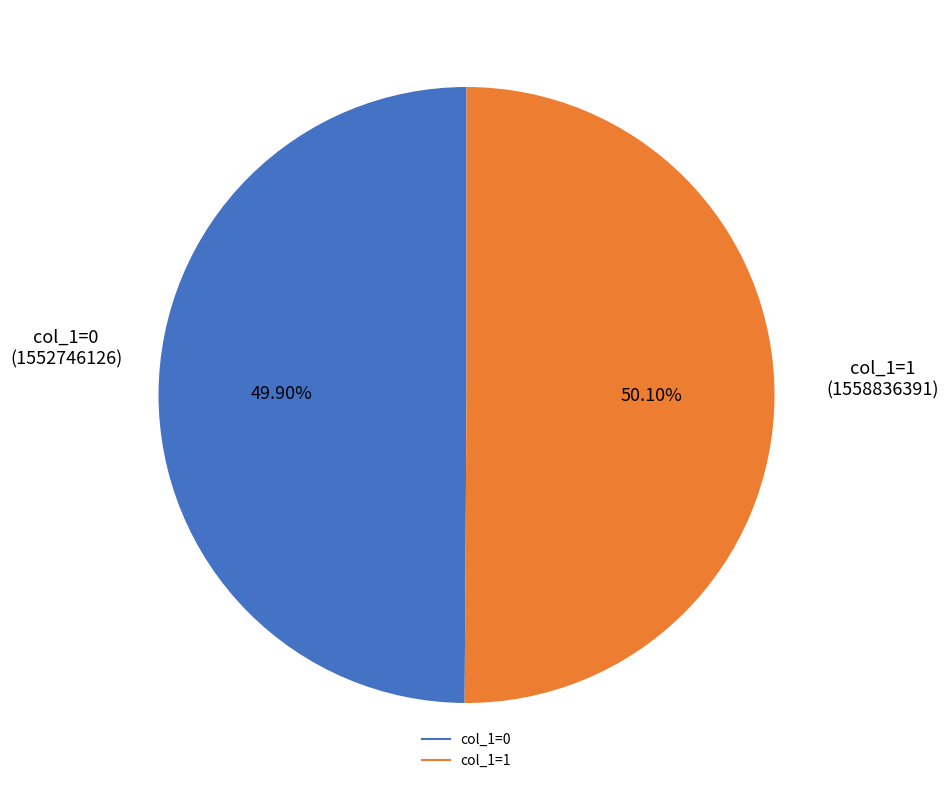

To the nearest percent, what is the average slice percentage?

50%